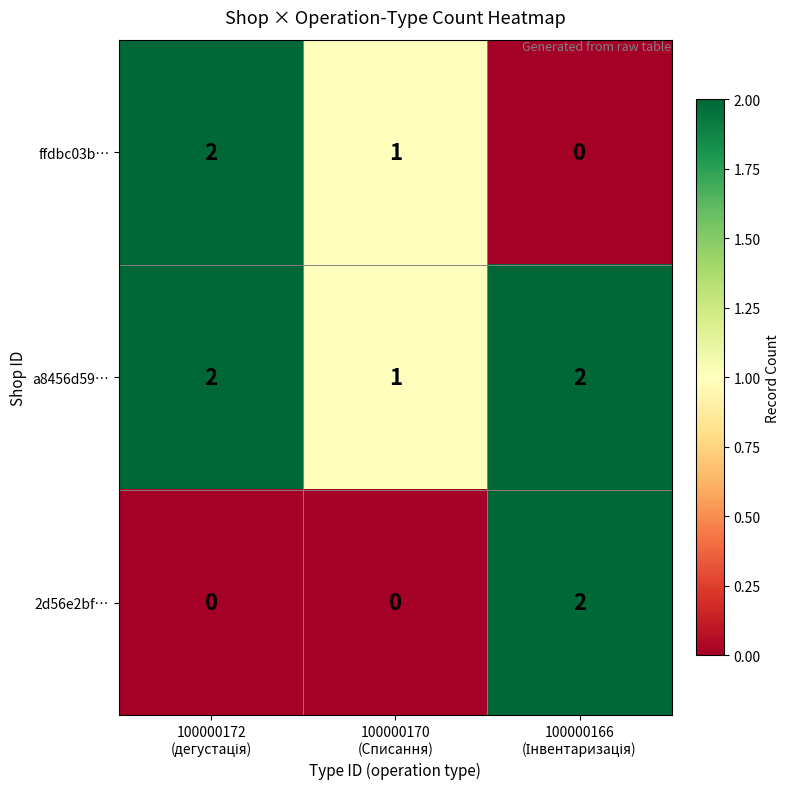

Which series has the largest total across all categories?

a8456d59…